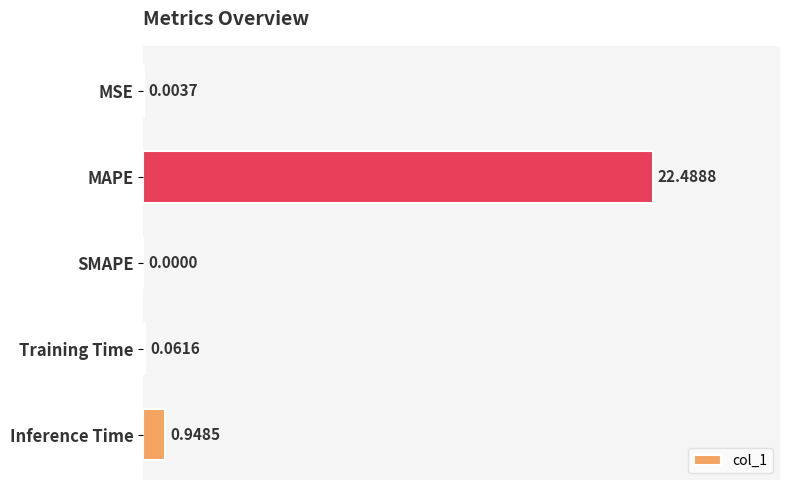

Where is the data nearest to the value 11?

Inference Time